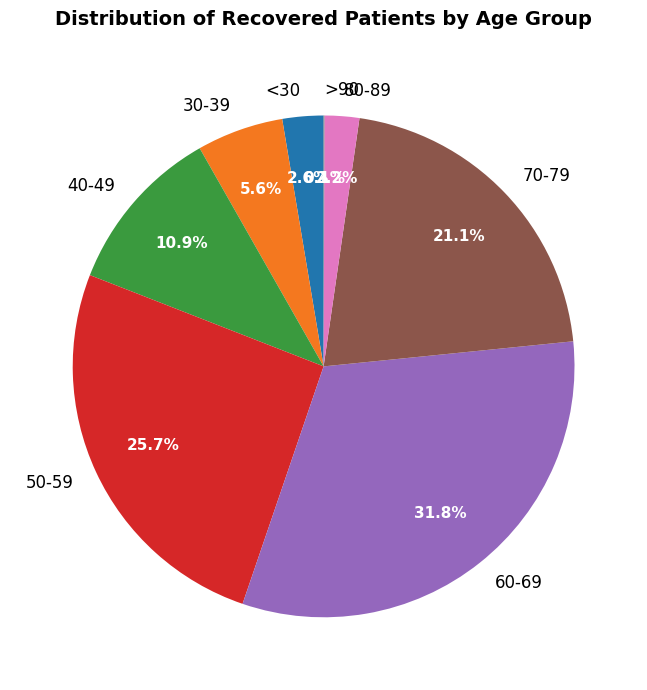

Does any single category account for the majority?

No